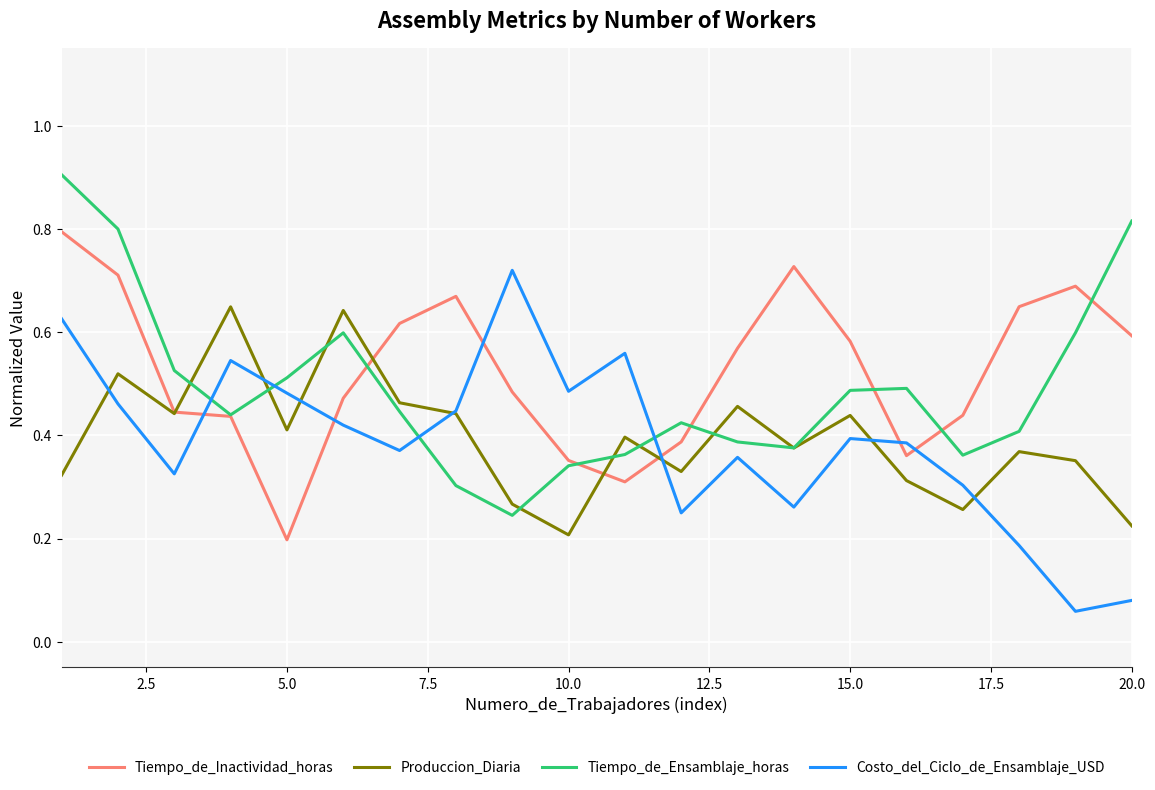

How many interior local peaks does the Costo_del_Ciclo_de_Ensamblaje_USD series have?

5